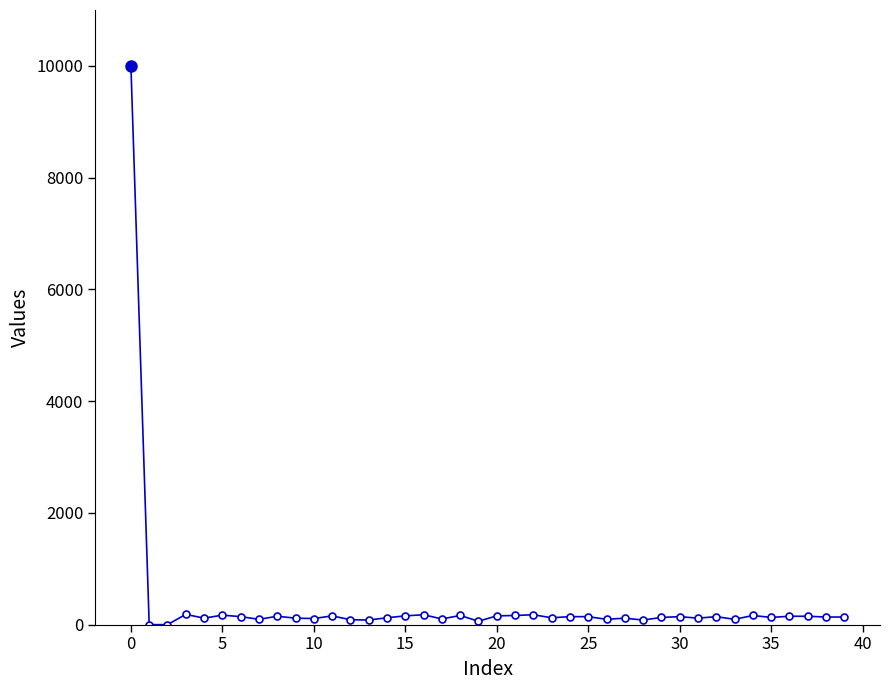

What is the value of the 7th point from the left?

143